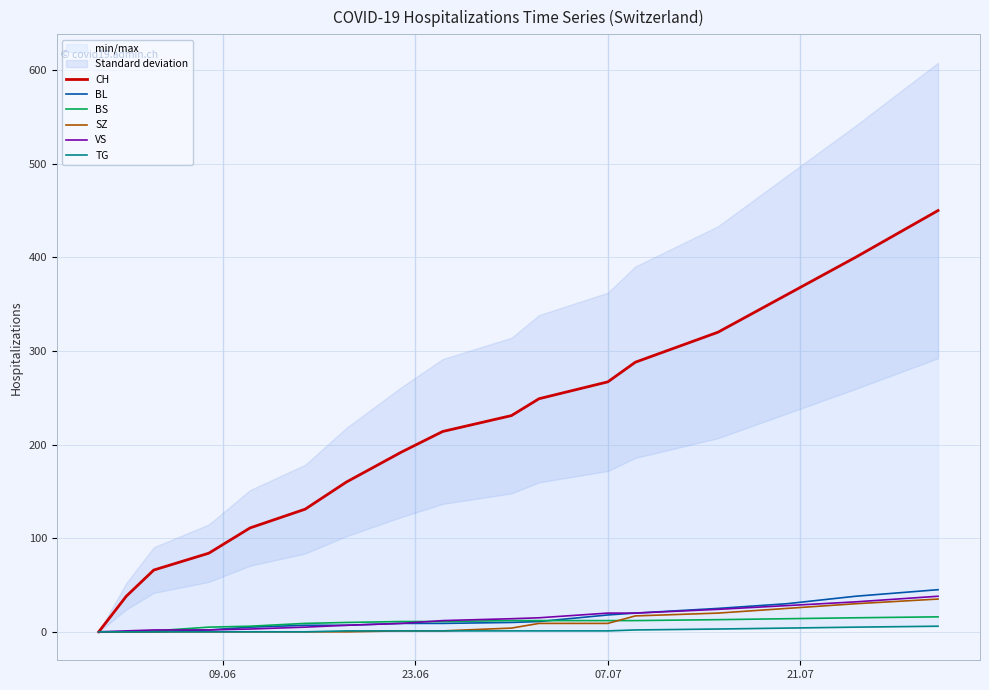

The BS series shows 3 at 10. True or false?

False